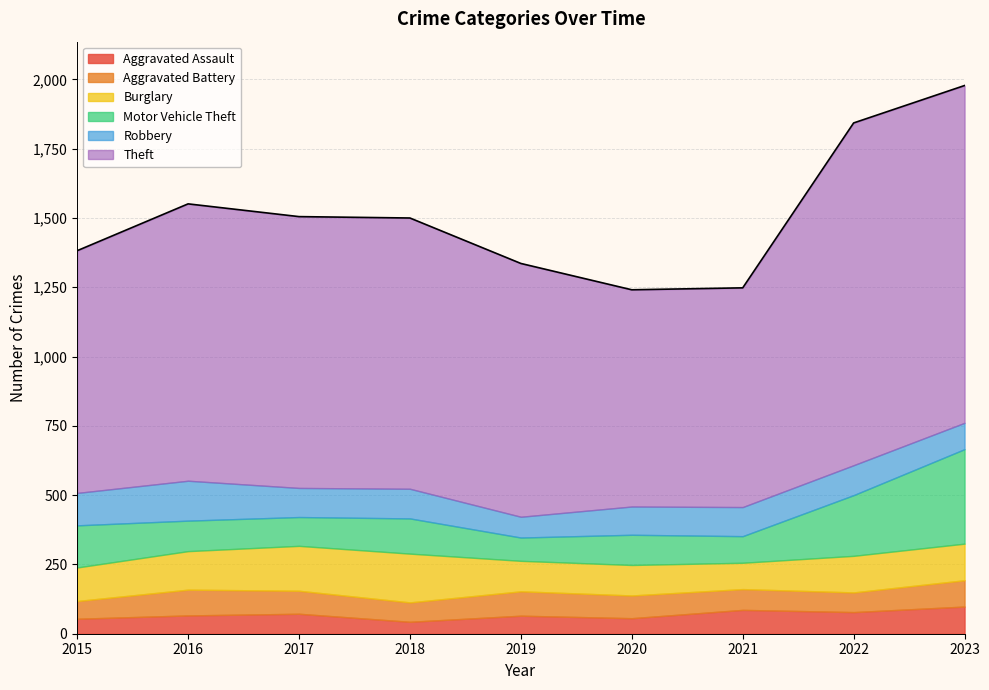

At which category is the sum across all series the highest?

2023